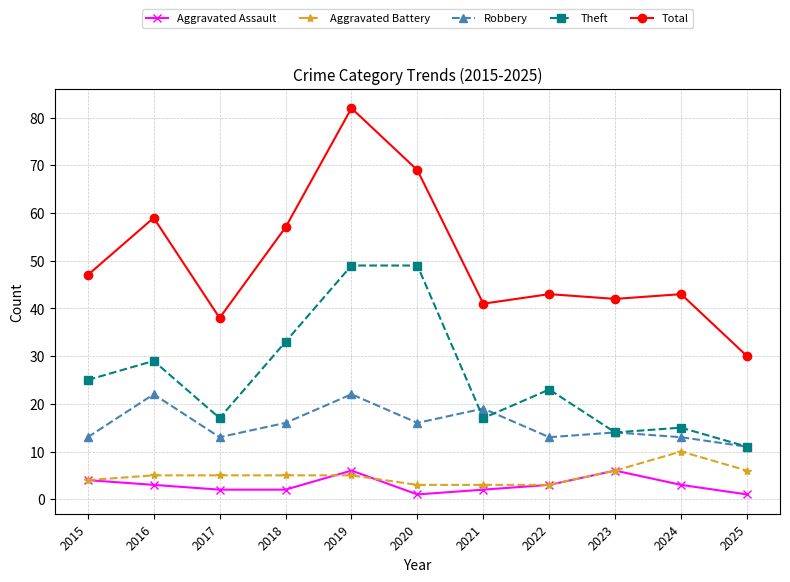

What is the difference between the maximum and minimum values in the Aggravated Battery series?

7